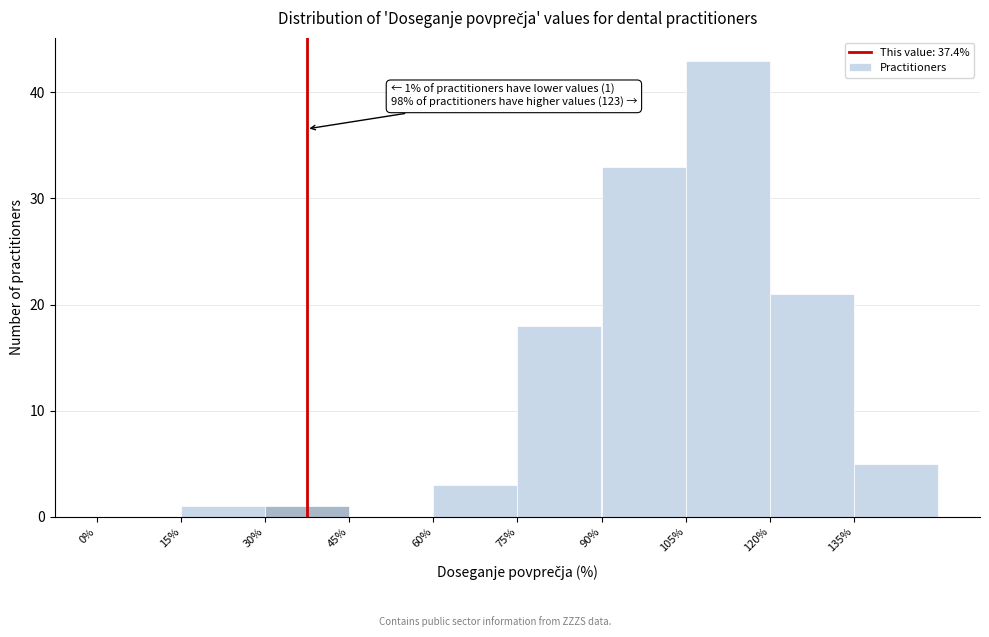

Over which range of the x-axis is the bar tallest?

105 to 120